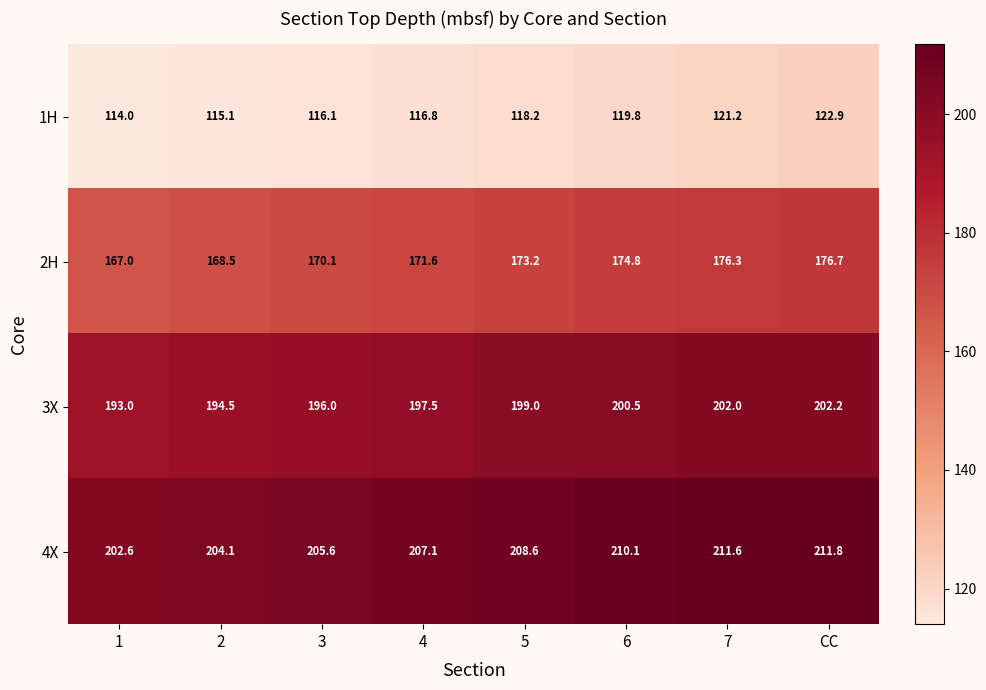

Which series has the widest spread of values?

2H